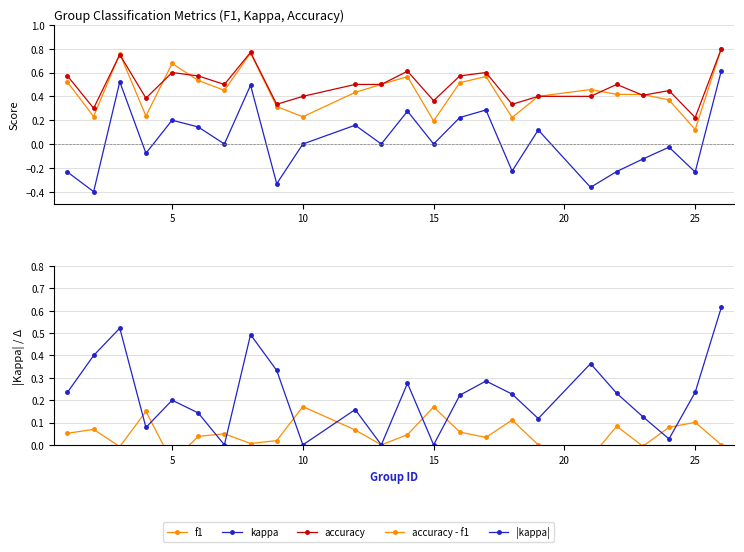

Reading left to right, list all the values displayed in this chart.

f1: 0.5	0.2	0.8	0.2	0.7	0.5	0.5	0.8	0.3	0.2	0.4	0.5	0.6	0.2	0.5	0.6	0.2	0.4	0.5	0.4	0.4	0.4	0.1	0.8
kappa: -0.2	-0.4	0.5	-0.1	0.2	0.1	0.0	0.5	-0.3	0.0	0.2	0.0	0.3	0.0	0.2	0.3	-0.2	0.1	-0.4	-0.2	-0.1	-0.0	-0.2	0.6
accuracy: 0.6	0.3	0.8	0.4	0.6	0.6	0.5	0.8	0.3	0.4	0.5	0.5	0.6	0.4	0.6	0.6	0.3	0.4	0.4	0.5	0.4	0.4	0.2	0.8
accuracy - f1: 0.1	0.1	-0.0	0.1	-0.1	0.0	0.0	0.0	0.0	0.2	0.1	0.0	0.0	0.2	0.1	0.0	0.1	0.0	-0.1	0.1	-0.0	0.1	0.1	0.0
|kappa|: 0.2	0.4	0.5	0.1	0.2	0.1	0.0	0.5	0.3	0.0	0.2	0.0	0.3	0.0	0.2	0.3	0.2	0.1	0.4	0.2	0.1	0.0	0.2	0.6